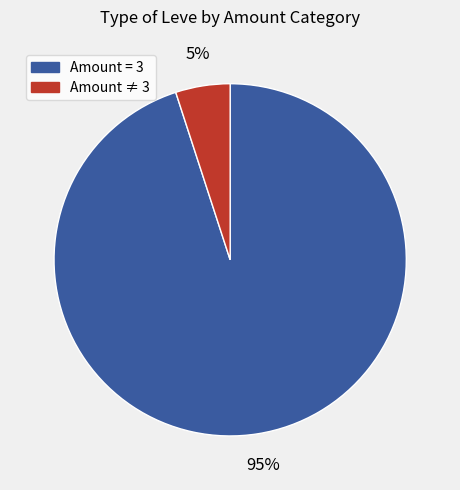

To the nearest percent, what is the difference between the largest and smallest slice percentages?

90%